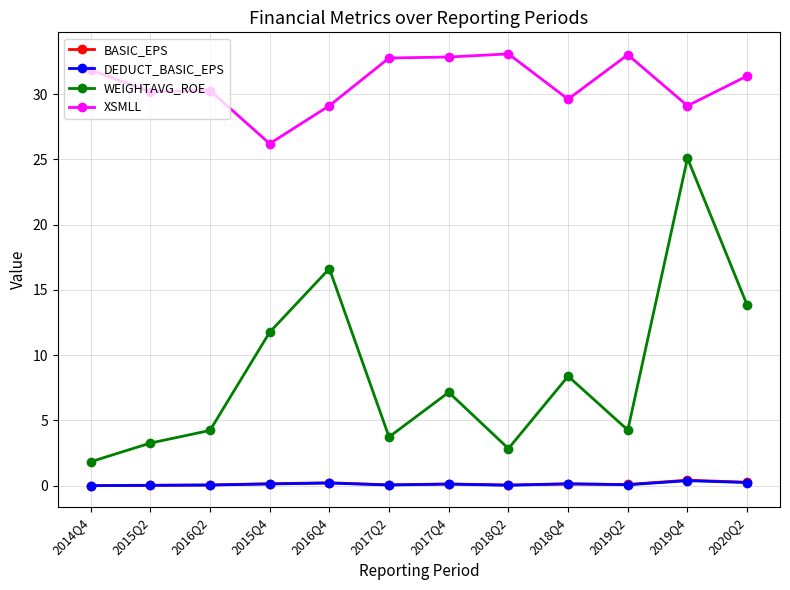

Which series changed the most between 2014Q4 and 2016Q2?

WEIGHTAVG_ROE